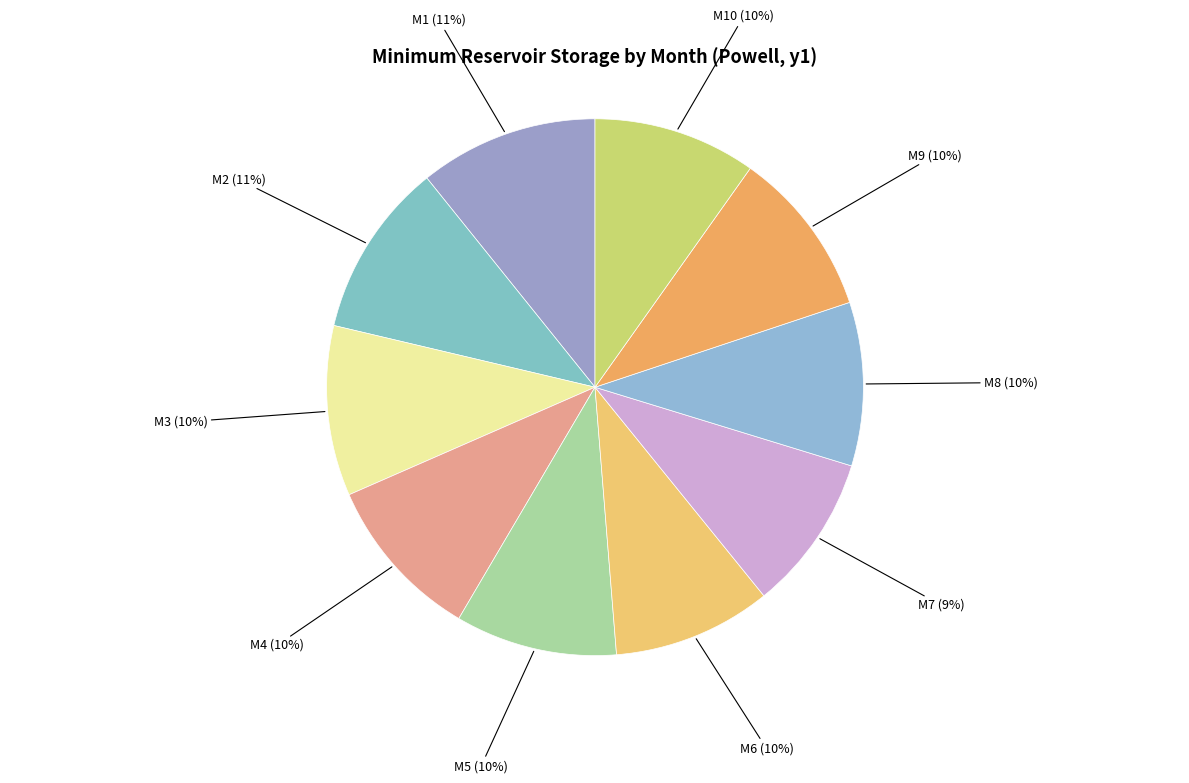

What is the ratio of the value at M2 to the value at M10?

1.1